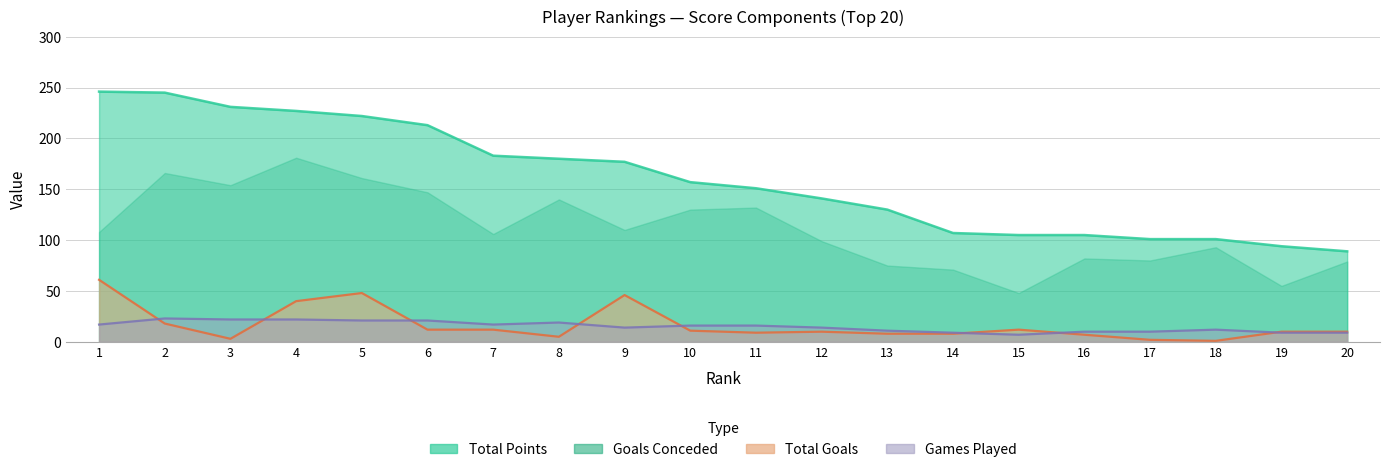

True or false: Total Goals has a value of 4 at 2.

False